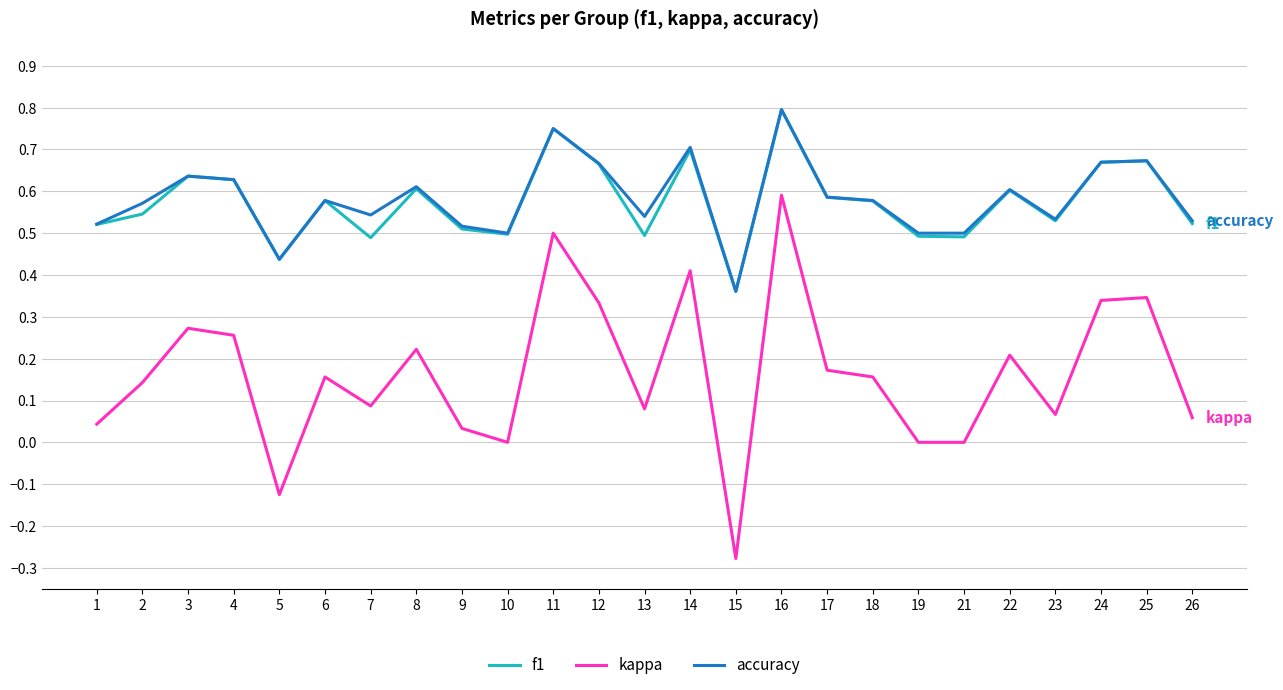

Which category has the lowest value across all series?

15